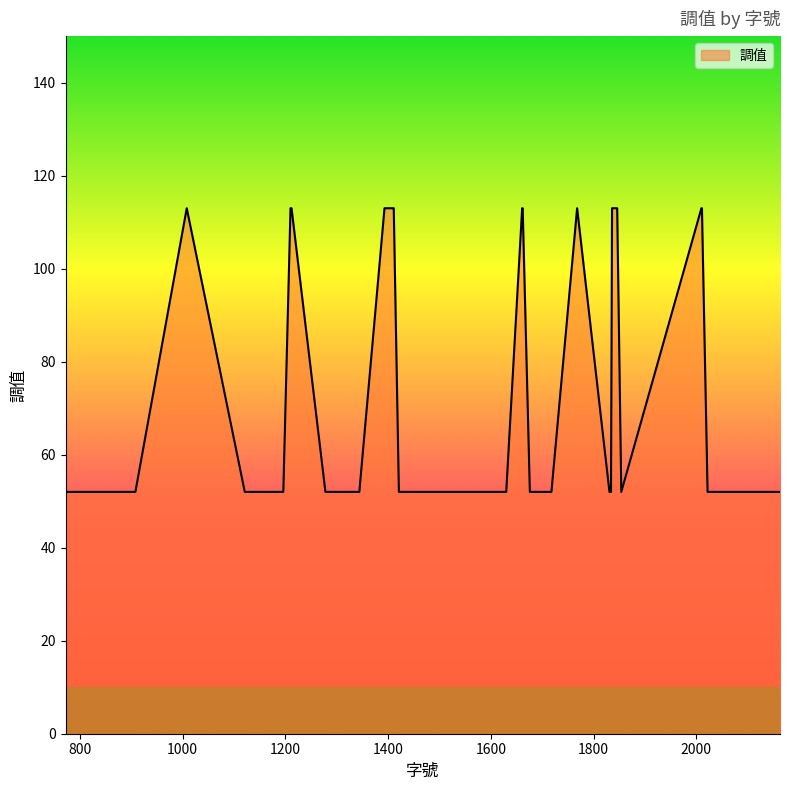

At which label is the value closest to 82?

772